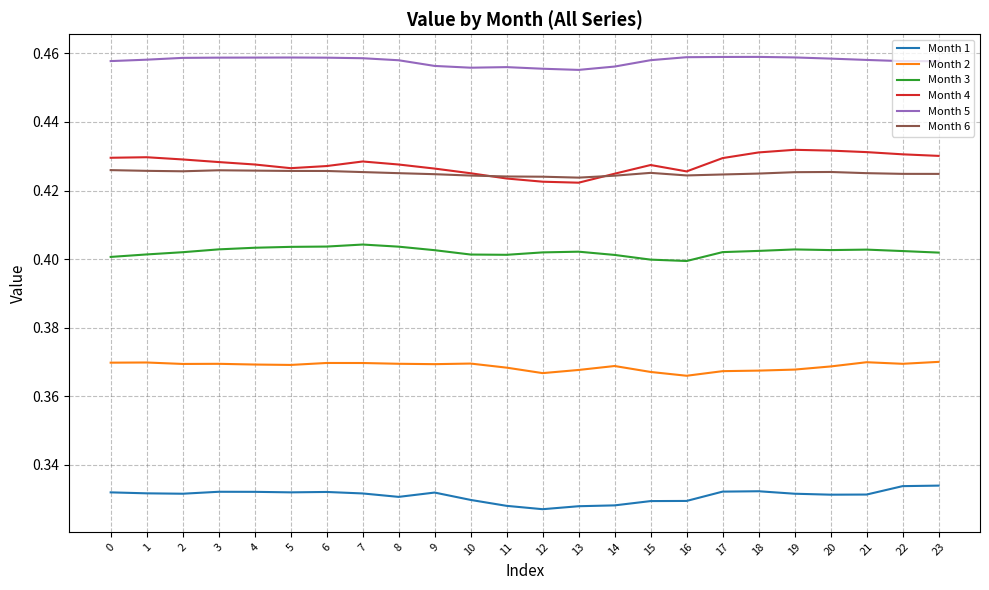

How many categories are shown in the chart?

24